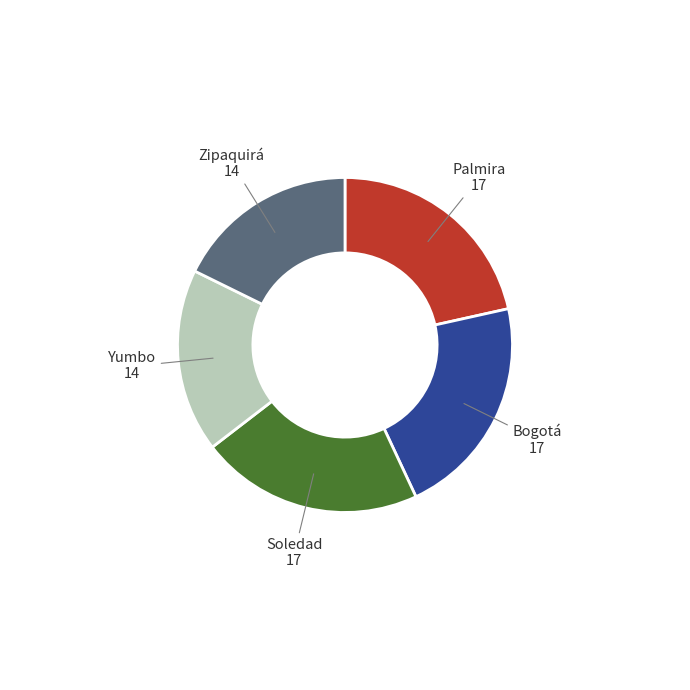

Is the sum of Palmira and Yumbo greater than half?

No